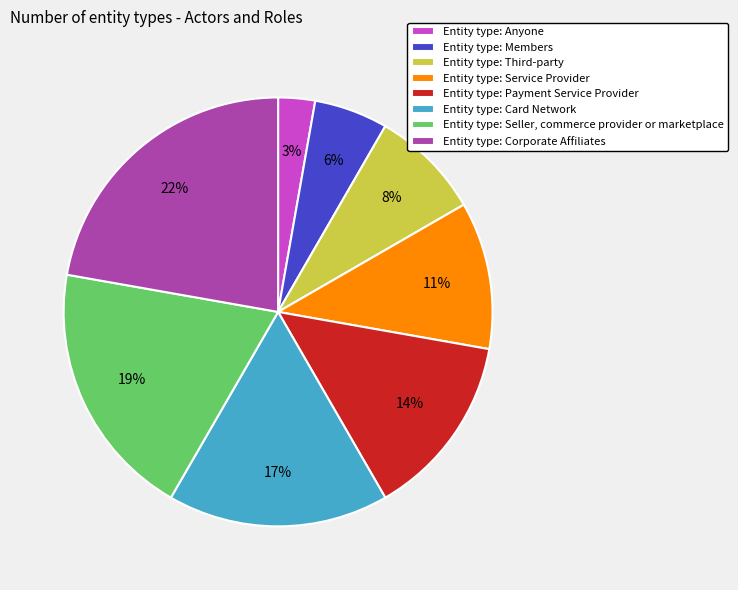

Is there a majority slice in this chart?

No